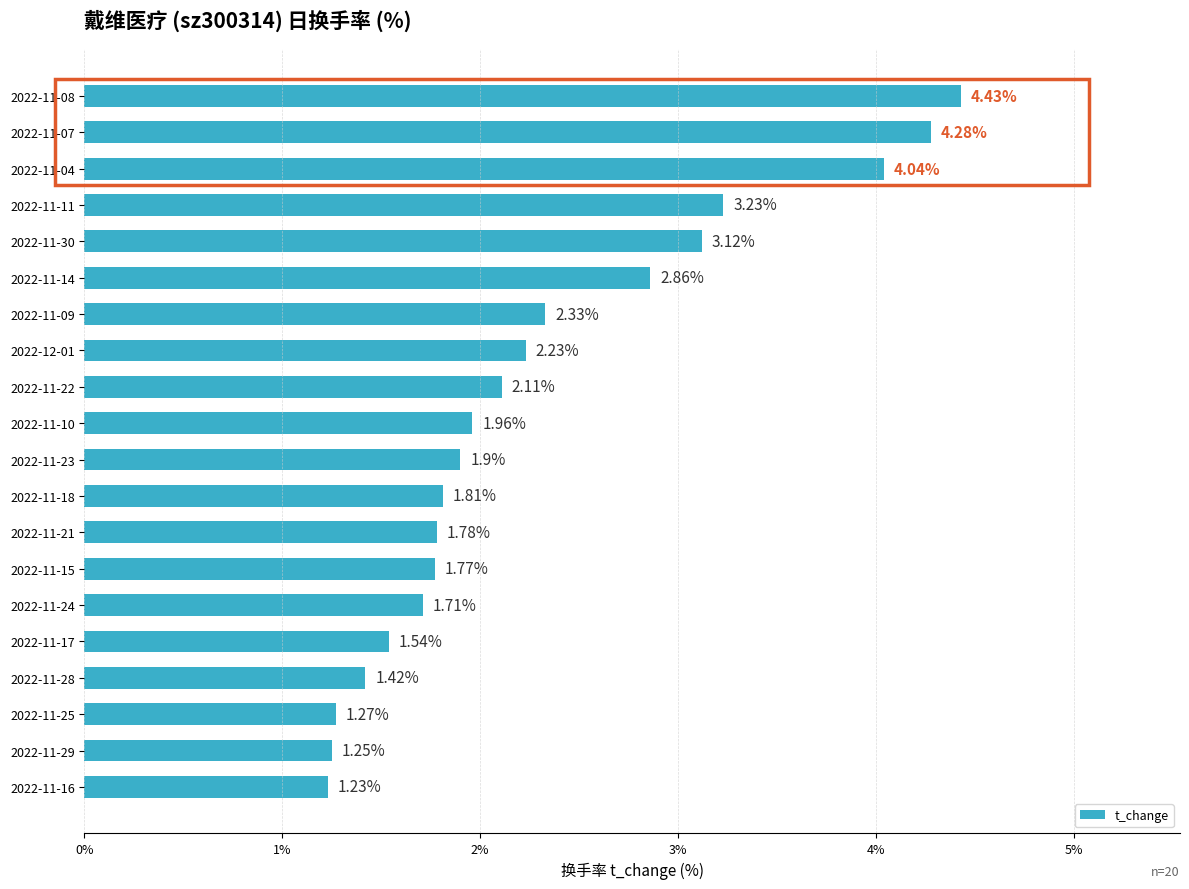

Rank the categories by value from lowest to highest.

2022-11-16, 2022-11-29, 2022-11-25, 2022-11-28, 2022-11-17, 2022-11-24, 2022-11-15, 2022-11-21, 2022-11-18, 2022-11-23, 2022-11-10, 2022-11-22, 2022-12-01, 2022-11-09, 2022-11-14, 2022-11-30, 2022-11-11, 2022-11-04, 2022-11-07, 2022-11-08